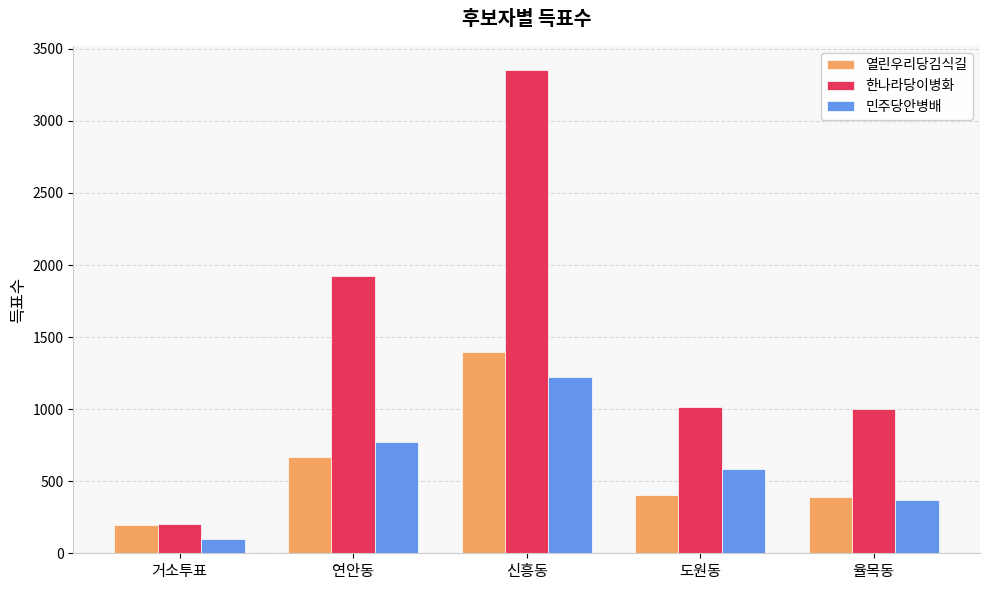

What is the difference between the 한나라당이병화 values at 연안동 and 도원동?

915